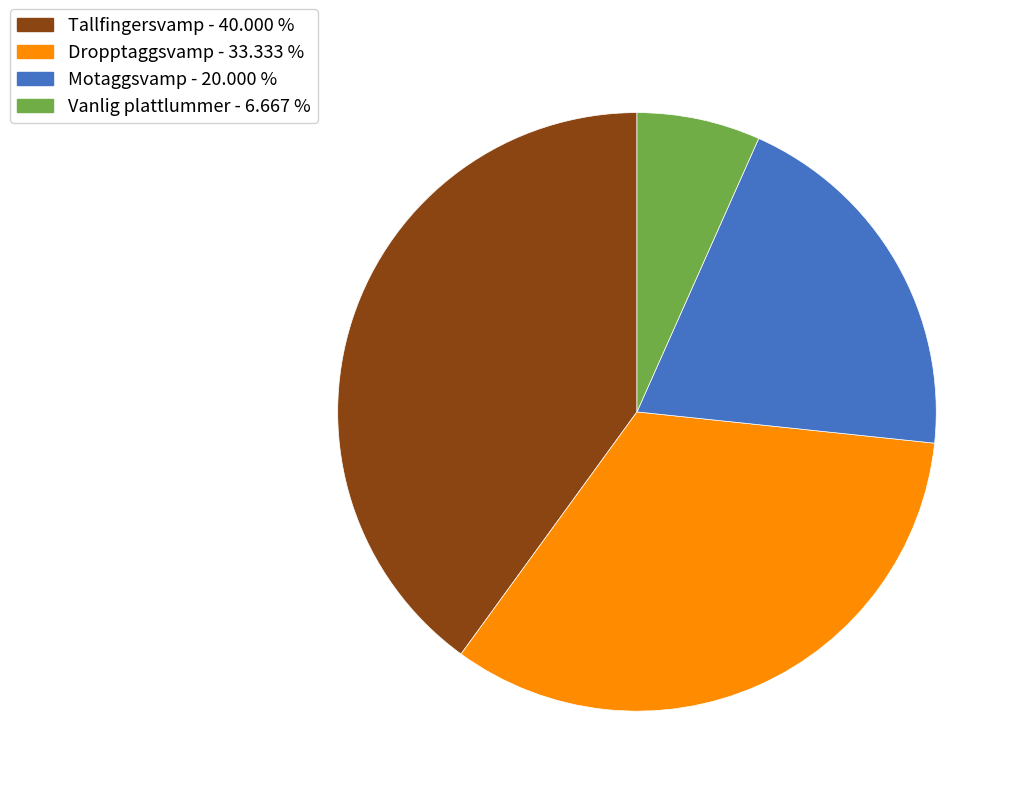

Is Dropptaggsvamp - 33.333 % the majority of the pie?

No